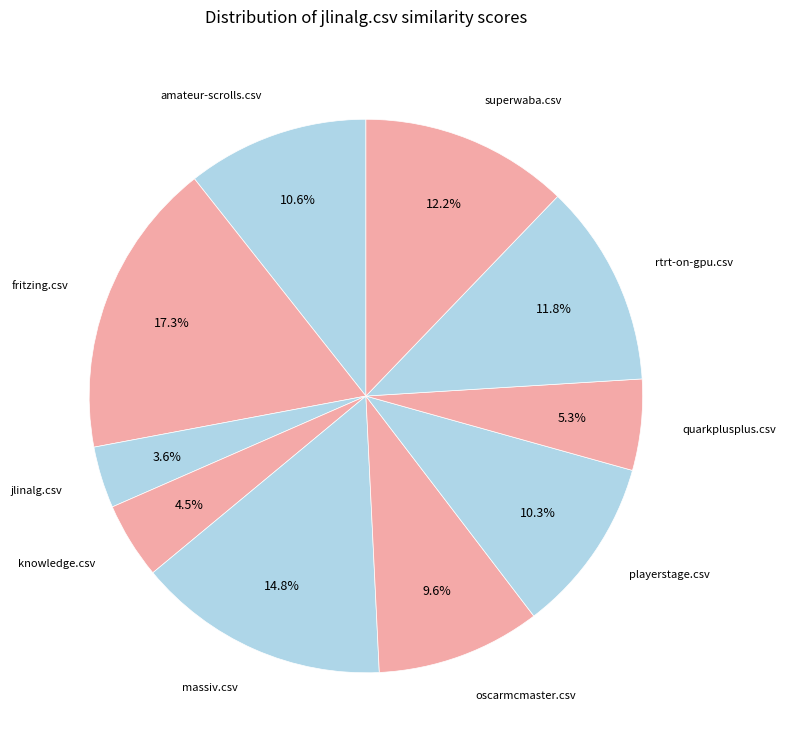

What percentage is the quarkplusplus.csv slice, to the nearest percent?

5%